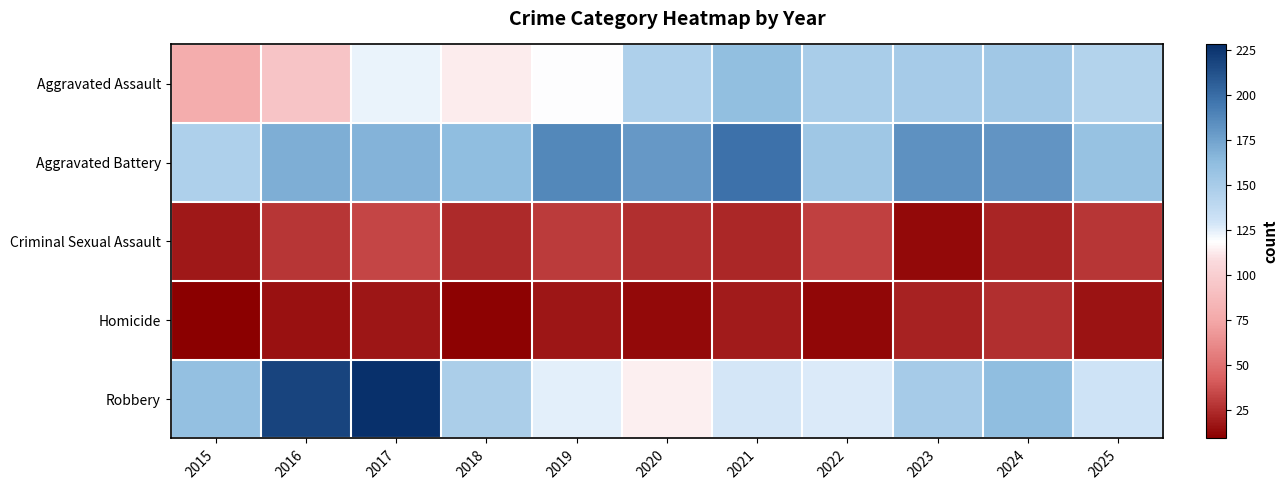

Which series changed the most between 2016 and 2024?

Aggravated Assault